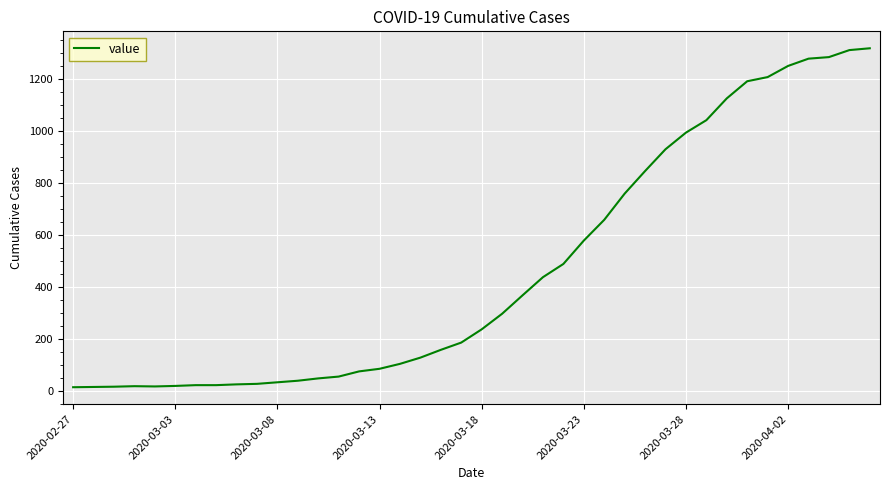

What is the difference between the maximum and minimum values?

1306